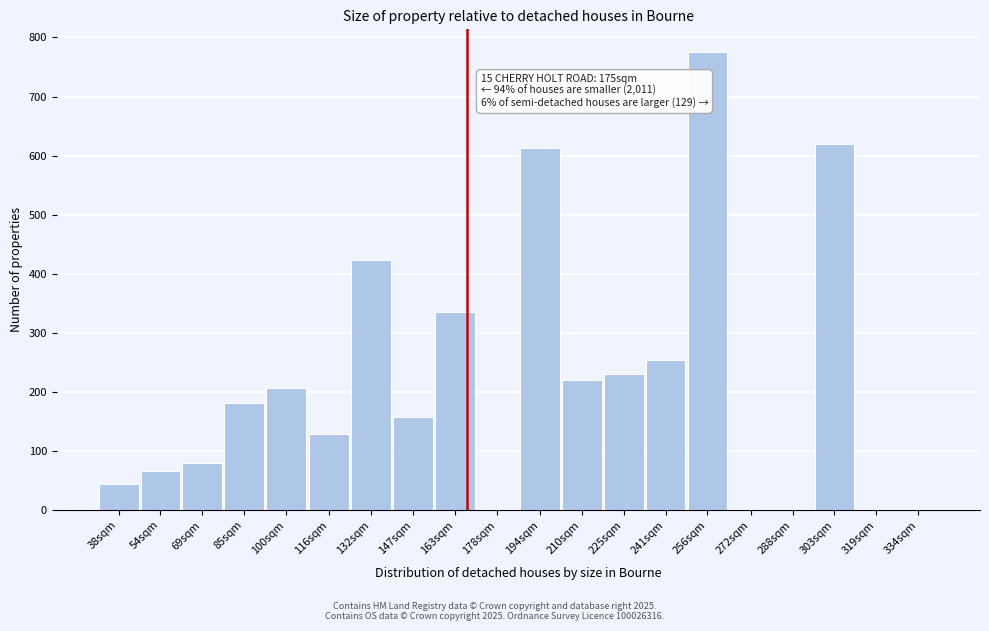

Reading left to right, extract all data points from this chart.

38sqm=45	54sqm=67	69sqm=80	85sqm=182	100sqm=207	116sqm=129	132sqm=424	147sqm=157	163sqm=335	178sqm=0	194sqm=613	210sqm=220	225sqm=231	241sqm=254	256sqm=775	272sqm=0	288sqm=0	303sqm=619	319sqm=0	334sqm=0